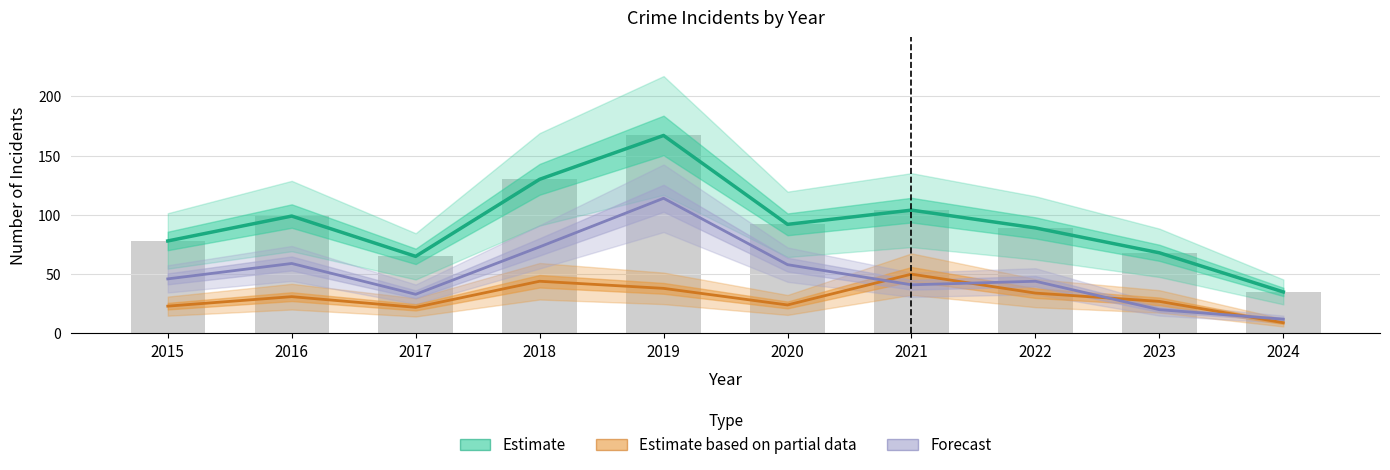

At which category is the sum across all series the highest?

2019